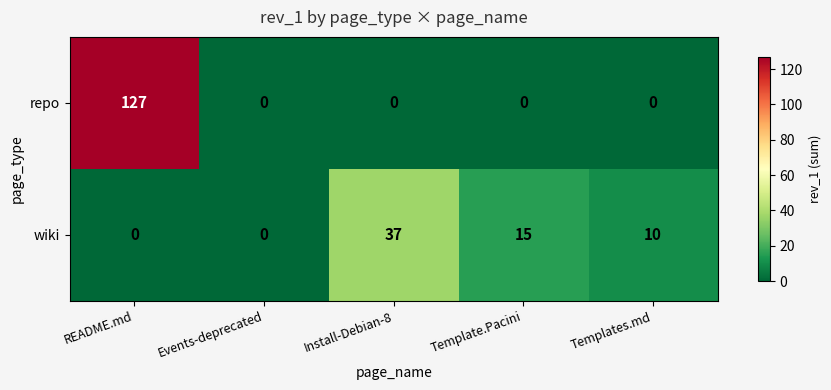

Reading left to right, transcribe all the data shown in this chart.

repo: 127	0	0	0	0
wiki: 0	0	37	15	10